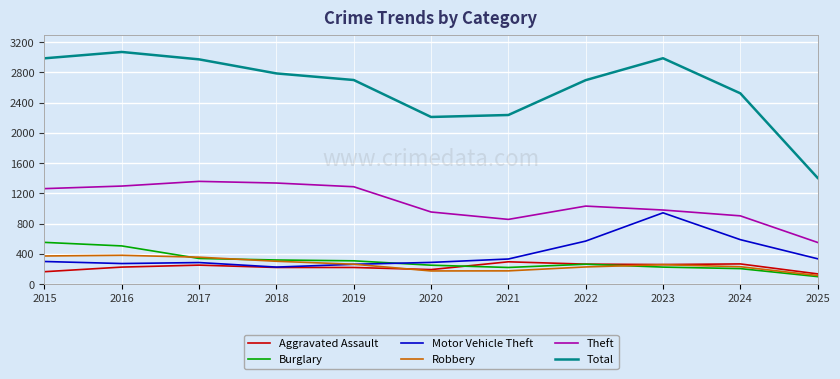

True or false: Total and Motor Vehicle Theft intersect in this chart.

False